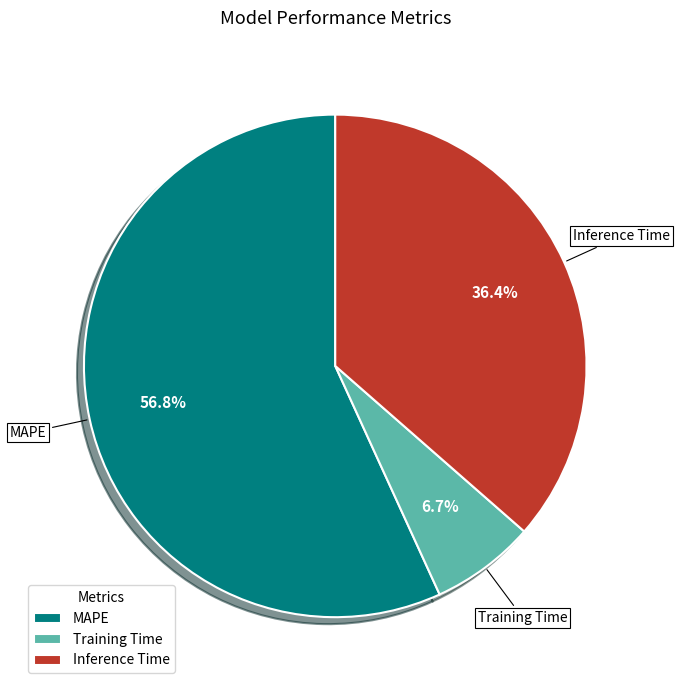

How many segments does this pie chart have?

3